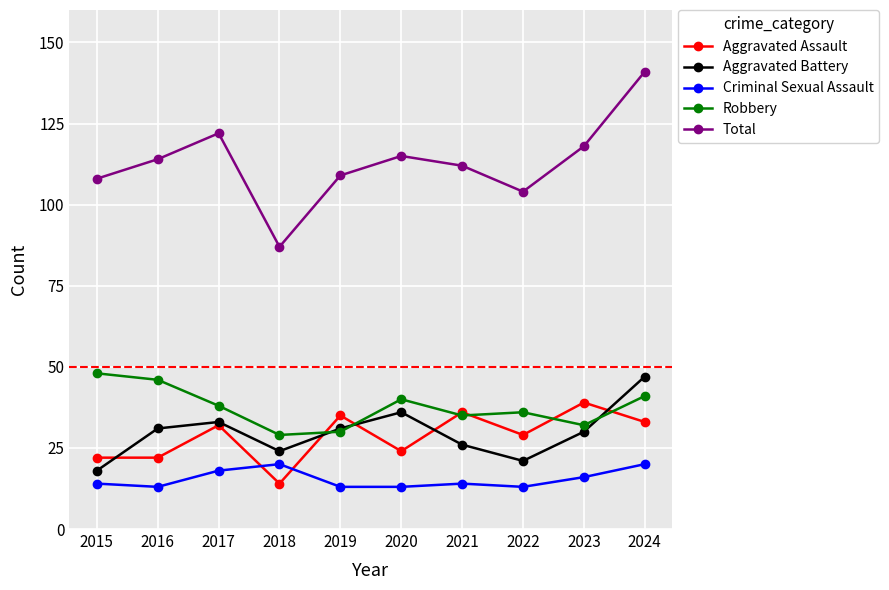

Between 2020 and 2023, which series saw the biggest shift?

Aggravated Assault